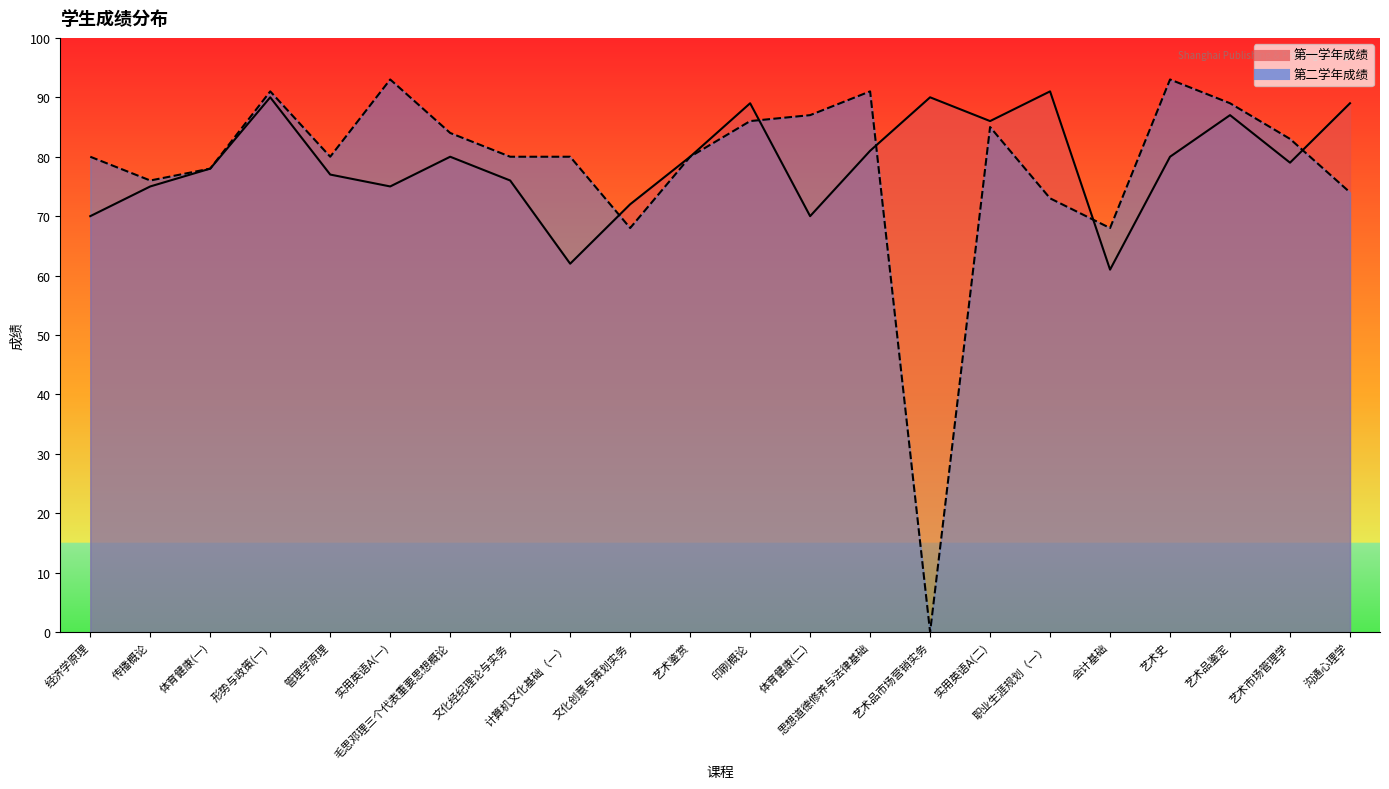

Is it true that 第二学年成绩 equals 0 at 艺术品市场营销实务?

True